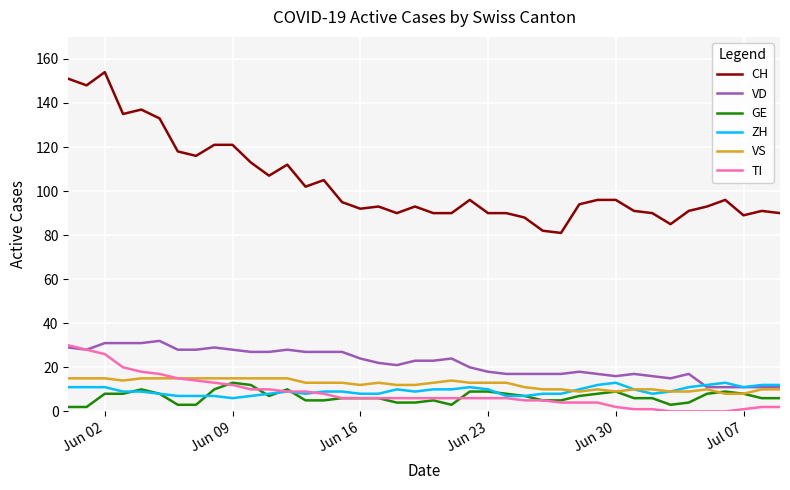

True or false: TI and CH cross at least once.

False